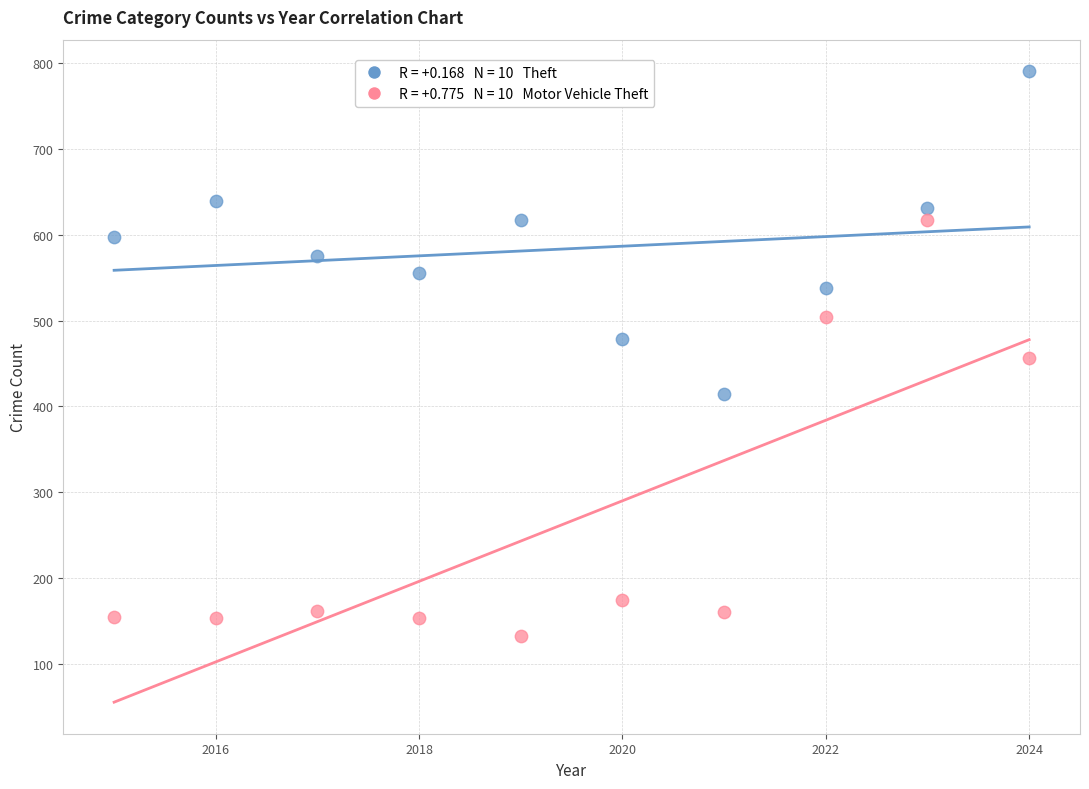

Across all data points, what is the range of Y values (max minus min)?

659